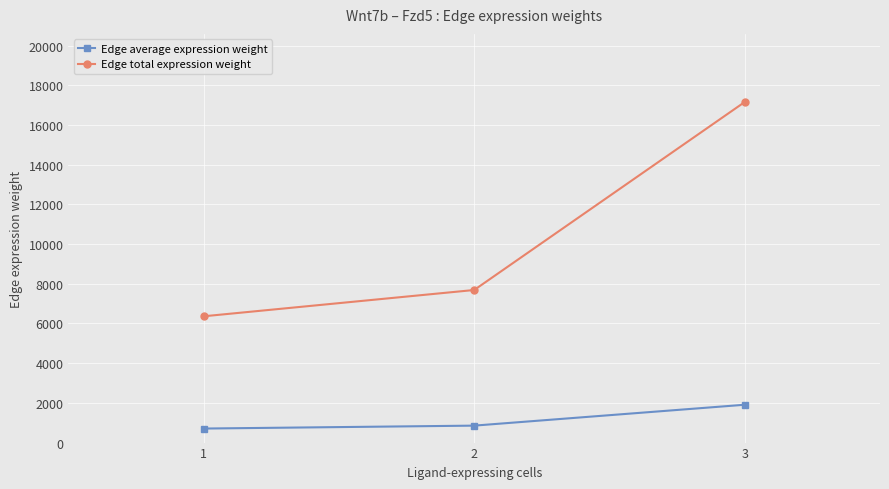

What is the highest value of the Edge total expression weight series?

17154.7